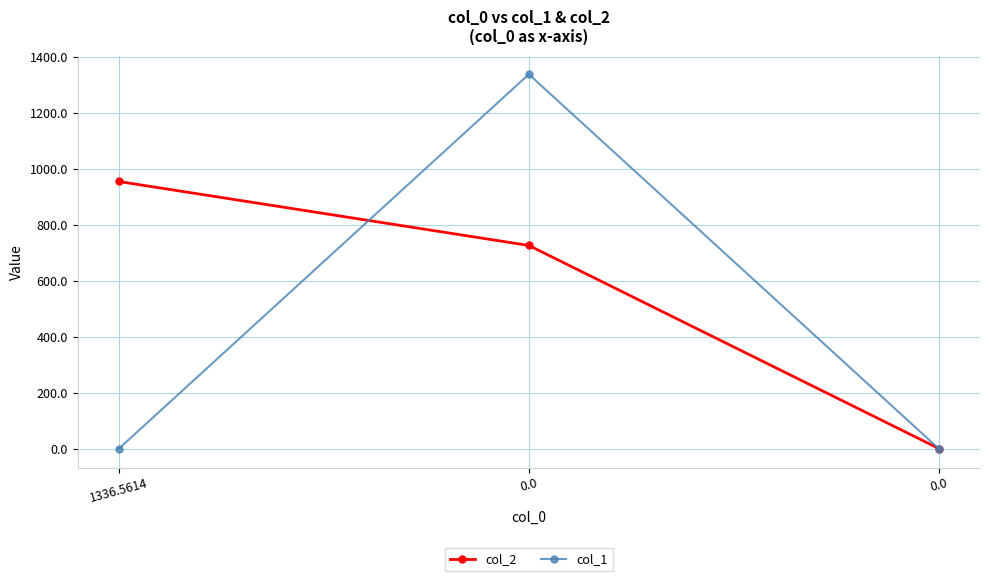

What are all the series names shown in the legend?

col_2, col_1